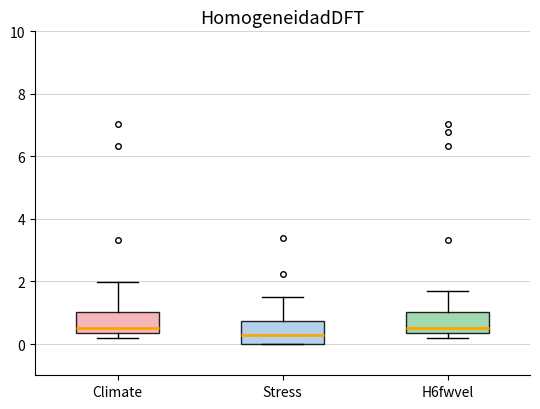

Reading left to right, read every box against the y-axis: the position of its median line, the range the box covers, and the ends of its whiskers. The values are not printed on the chart, so give them approximately, as read against the axis.

Climate: median 0.4 (just above the box's lower edge), box 0.4 to 1.0, whiskers 0.2 to 2.0
Stress: median 0.2, box 0.0 to 0.8, whiskers 0.0 to 1.6
H6fwvel: median 0.4 (just above the box's lower edge), box 0.4 to 1.0, whiskers 0.2 to 1.8